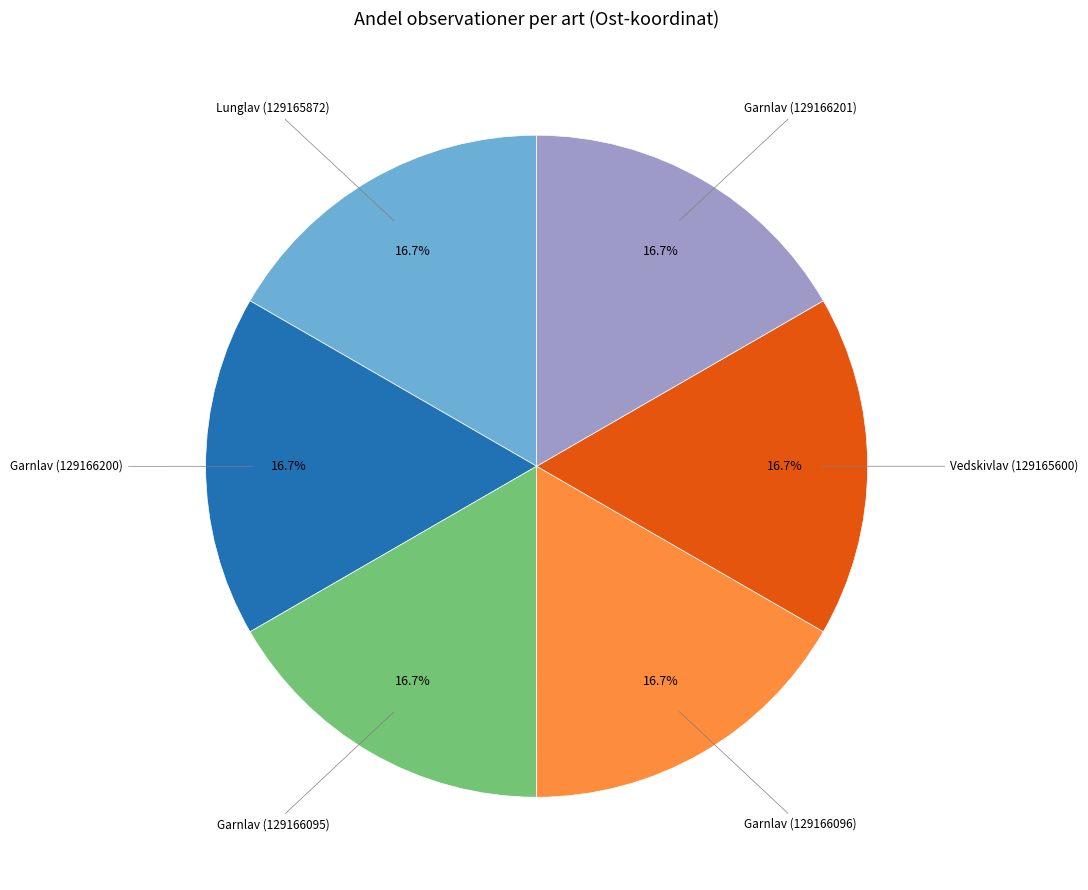

Is there any slice that represents more than half of the pie?

No